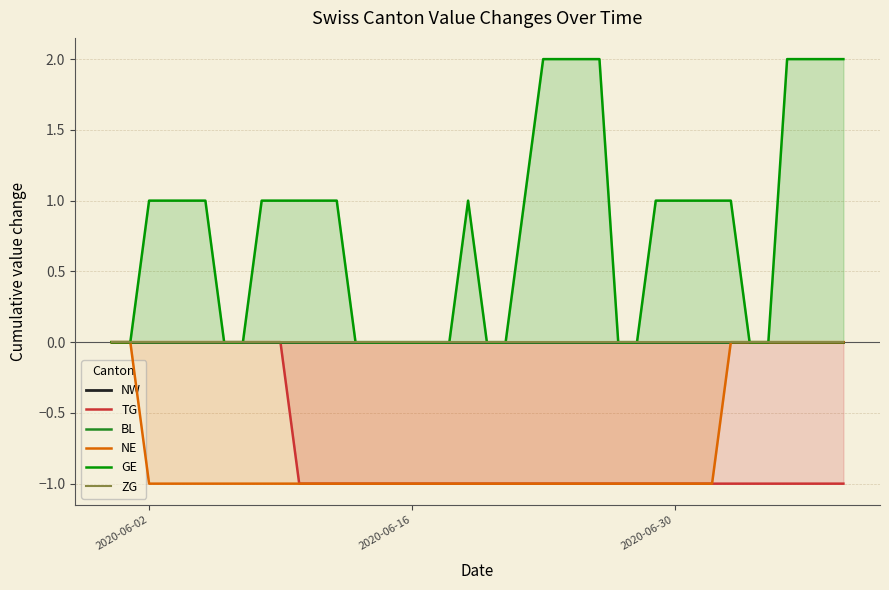

Reading left to right, list all the values displayed in this chart.

NW: 0	0	0	0	0	0	0	0	0	0	0	0	0	0	0	0	0	0	0	0	0	0	0	0	0	0	0	0	0	0	0	0	0	0	0	0	0	0	0	0
TG: 0	0	0	0	0	0	0	0	0	0	-1	-1	-1	-1	-1	-1	-1	-1	-1	-1	-1	-1	-1	-1	-1	-1	-1	-1	-1	-1	-1	-1	-1	-1	-1	-1	-1	-1	-1	-1
BL: 0	0	0	0	0	0	0	0	0	0	0	0	0	0	0	0	0	0	0	0	0	0	0	0	0	0	0	0	0	0	0	0	0	0	0	0	0	0	0	0
NE: 0	0	-1	-1	-1	-1	-1	-1	-1	-1	-1	-1	-1	-1	-1	-1	-1	-1	-1	-1	-1	-1	-1	-1	-1	-1	-1	-1	-1	-1	-1	-1	-1	0	0	0	0	0	0	0
GE: 0	0	1	1	1	1	0	0	1	1	1	1	1	0	0	0	0	0	0	1	0	0	1	2	2	2	2	0	0	1	1	1	1	1	0	0	2	2	2	2
ZG: 0	0	0	0	0	0	0	0	0	0	0	0	0	0	0	0	0	0	0	0	0	0	0	0	0	0	0	0	0	0	0	0	0	0	0	0	0	0	0	0